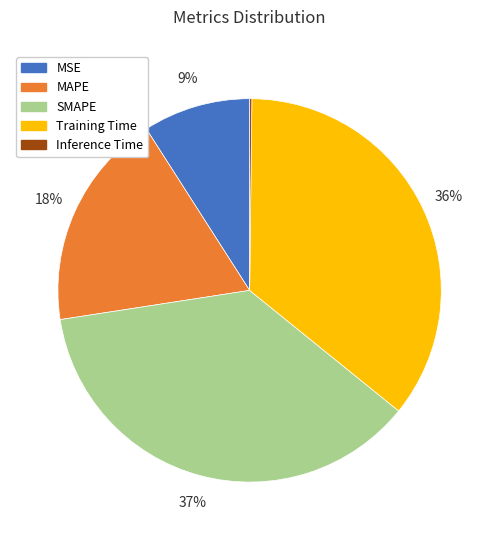

To the nearest percent, what is the difference between the largest and smallest slice percentages?

37%